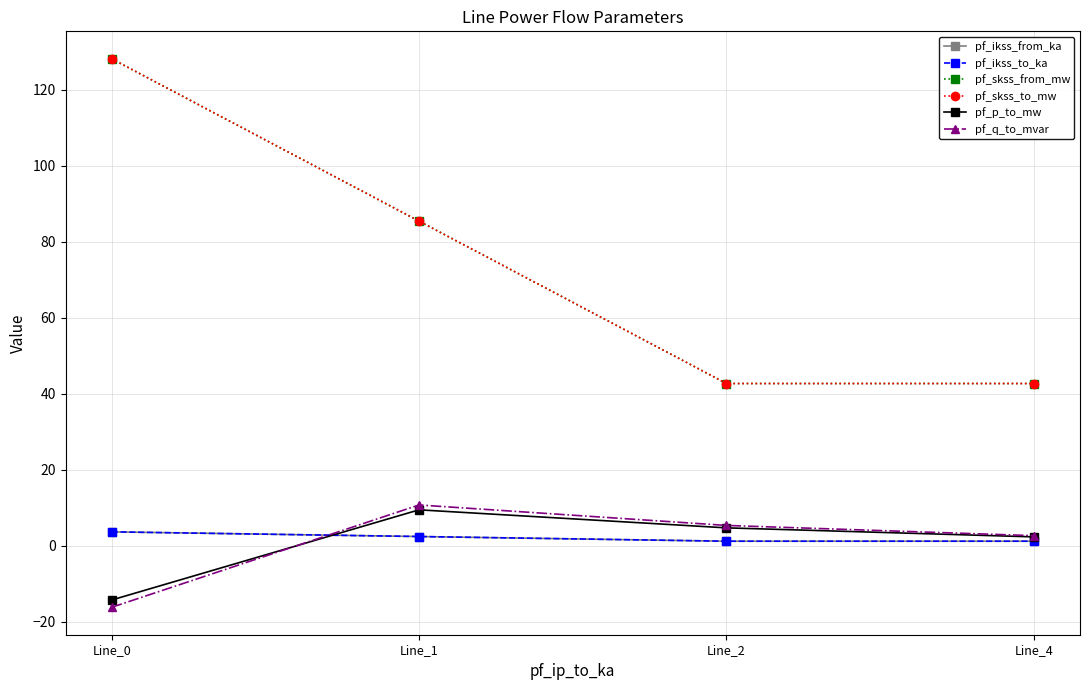

What is the difference between the second highest and minimum values in the pf_skss_from_mw series?

42.7